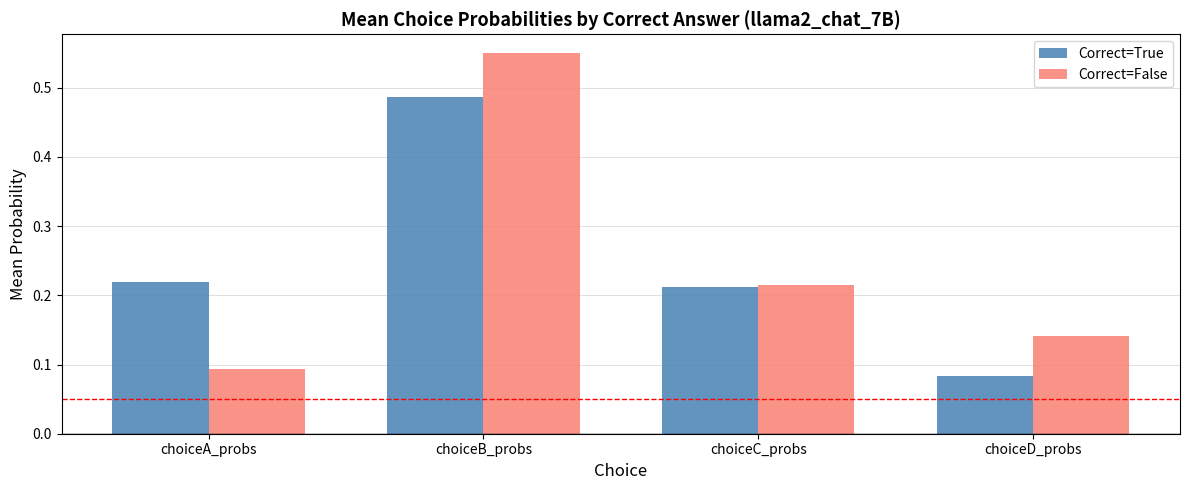

At which label is Correct=False closest to 0?

choiceA_probs